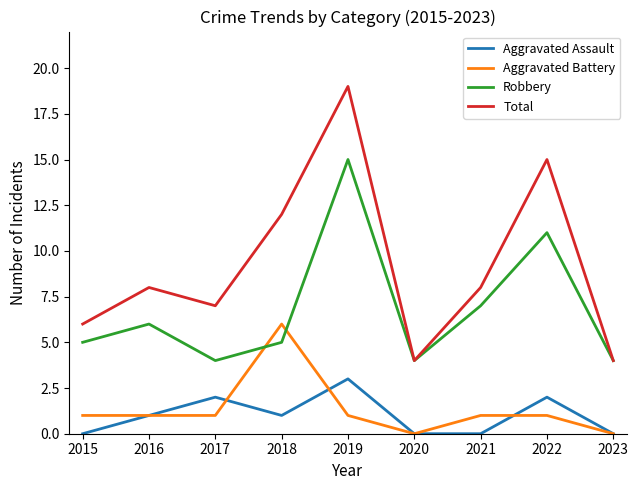

What are all the series names shown in the legend?

Aggravated Assault, Aggravated Battery, Robbery, Total